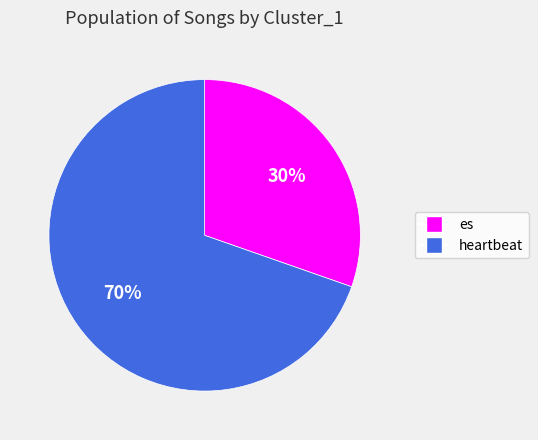

What is the ratio of the value at heartbeat to the value at es?

2.3